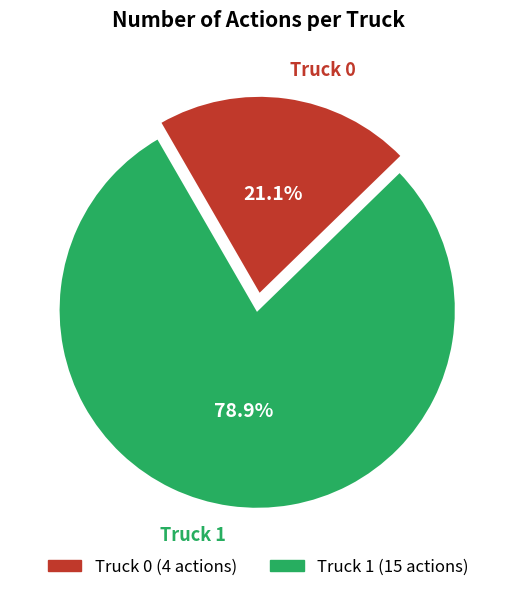

To the nearest percent, what is the combined percentage of Truck 1 and Truck 0?

100%